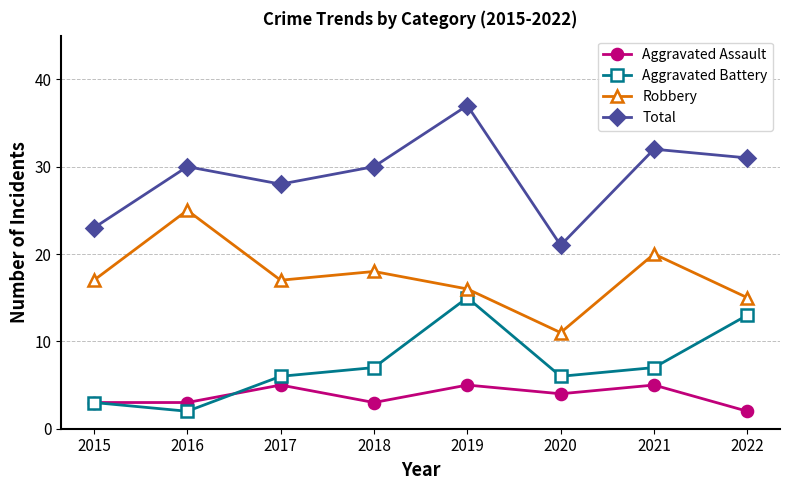

Reading right to left, what are all the values shown in this chart?

Aggravated Assault: 2022=2	2021=5	2020=4	2019=5	2018=3	2017=5	2016=3	2015=3
Aggravated Battery: 2022=13	2021=7	2020=6	2019=15	2018=7	2017=6	2016=2	2015=3
Robbery: 2022=15	2021=20	2020=11	2019=16	2018=18	2017=17	2016=25	2015=17
Total: 2022=31	2021=32	2020=21	2019=37	2018=30	2017=28	2016=30	2015=23